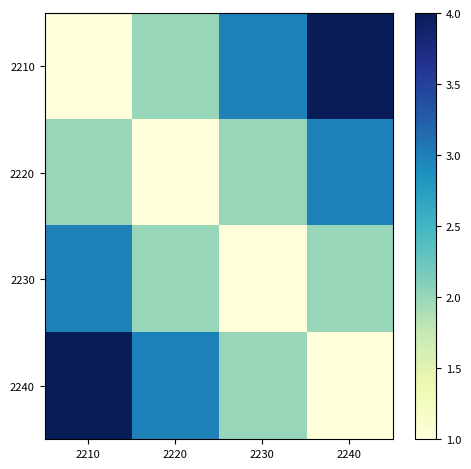

Which has a higher value, 2210 or 2230?

2230